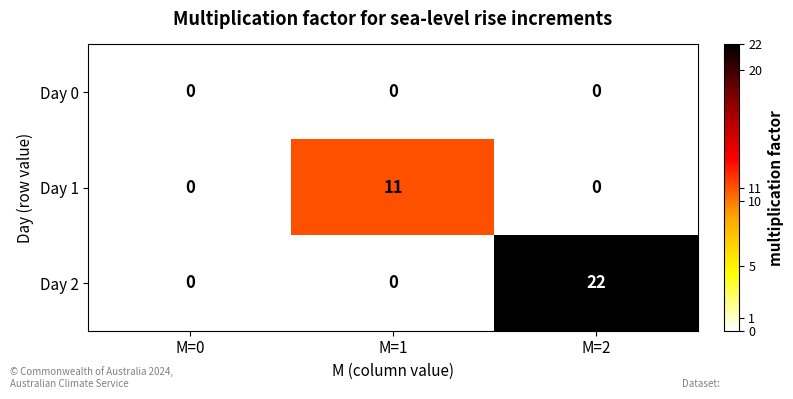

Count the number of categories in the chart.

3